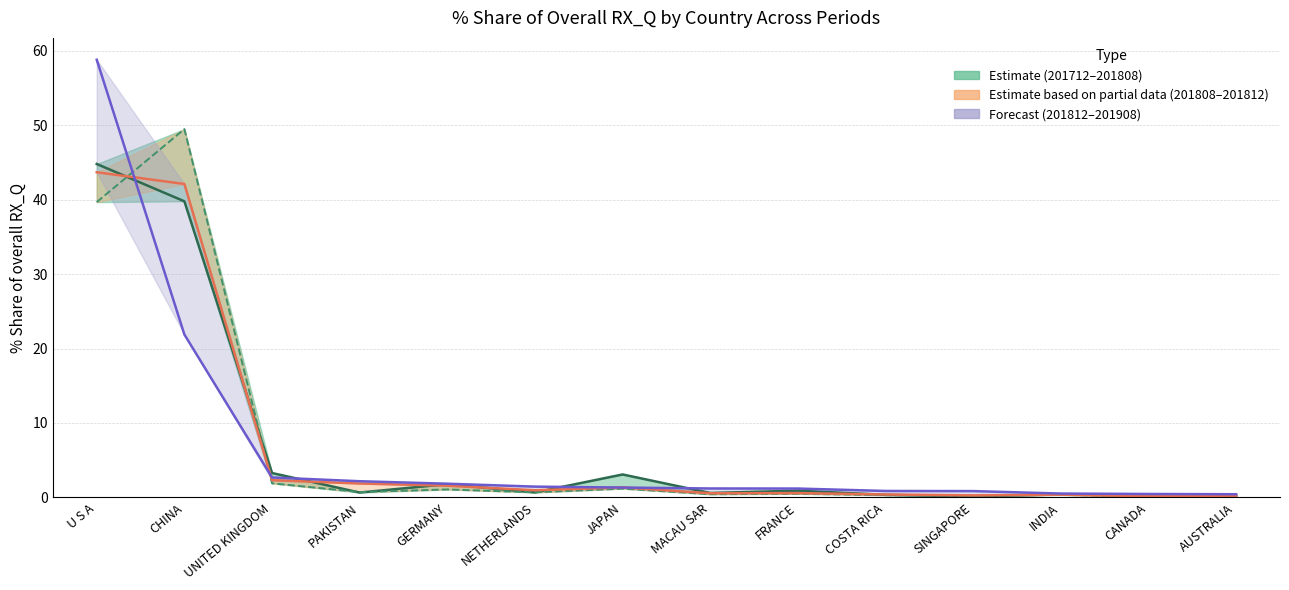

At which label does 201908_% Share first exceed 1?

U S A